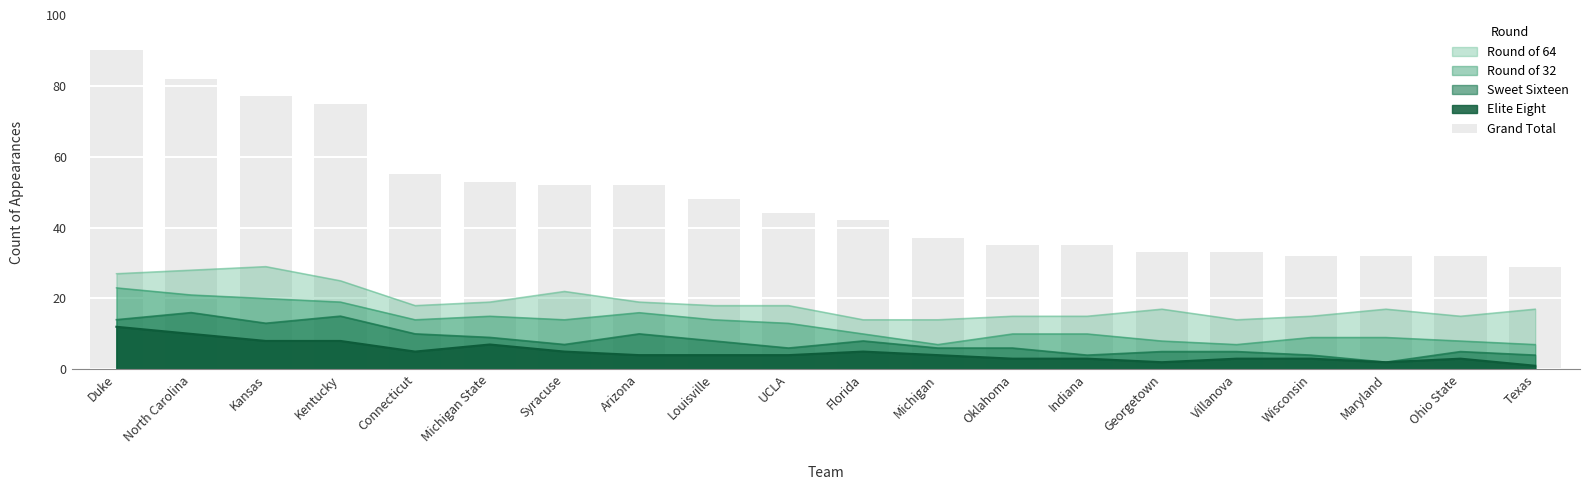

Rank the categories by value from highest to lowest.

Duke, North Carolina, Kansas, Kentucky, Connecticut, Michigan State, Syracuse, Arizona, Louisville, UCLA, Florida, Michigan, Oklahoma, Indiana, Georgetown, Villanova, Wisconsin, Maryland, Ohio State, Texas